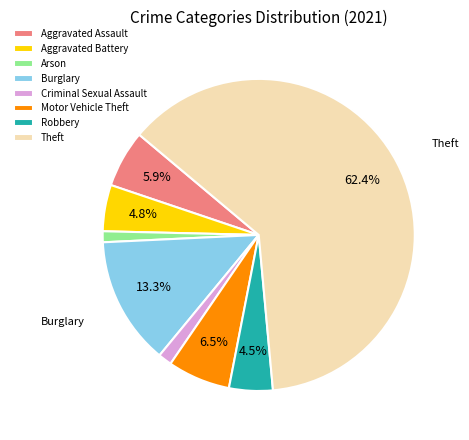

Is there a majority slice in this chart?

Yes